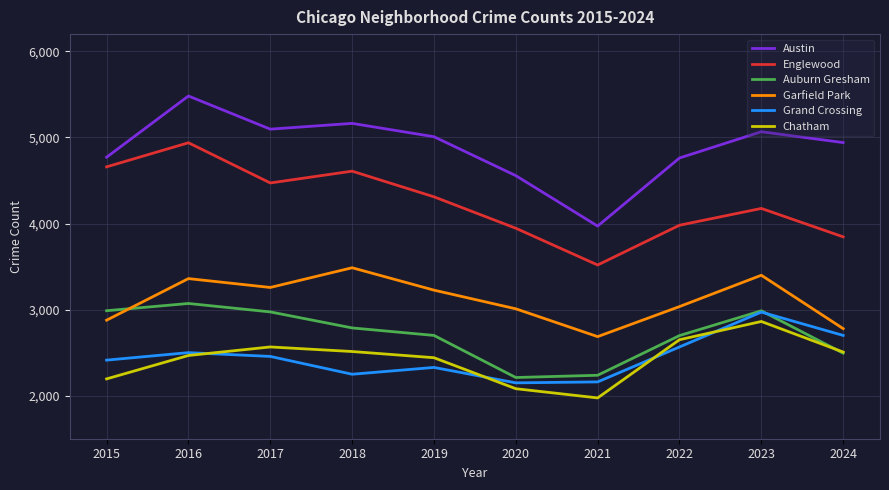

The Englewood series shows 4711 at 2021. True or false?

False